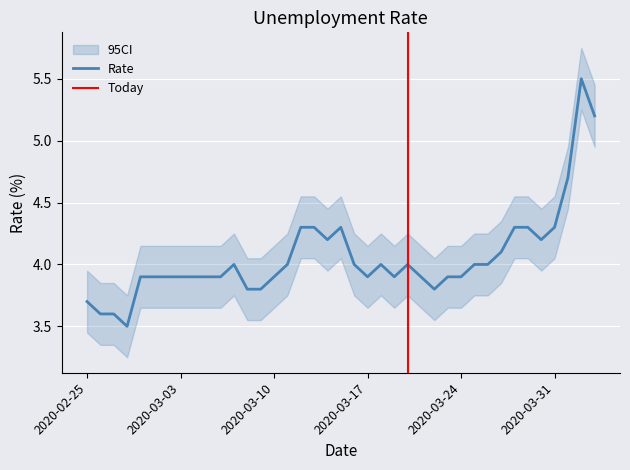

Rank the categories by value from highest to lowest.

2020-04-02, 2020-04-03, 2020-04-01, 2020-03-12, 2020-03-13, 2020-03-15, 2020-03-28, 2020-03-29, 2020-03-31, 2020-03-14, 2020-03-30, 2020-03-27, 2020-03-07, 2020-03-11, 2020-03-16, 2020-03-18, 2020-03-20, 2020-03-25, 2020-03-26, 2020-02-29, 2020-03-01, 2020-03-02, 2020-03-03, 2020-03-04, 2020-03-05, 2020-03-06, 2020-03-10, 2020-03-17, 2020-03-19, 2020-03-21, 2020-03-23, 2020-03-24, 2020-03-08, 2020-03-09, 2020-03-22, 2020-02-25, 2020-02-26, 2020-02-27, 2020-02-28